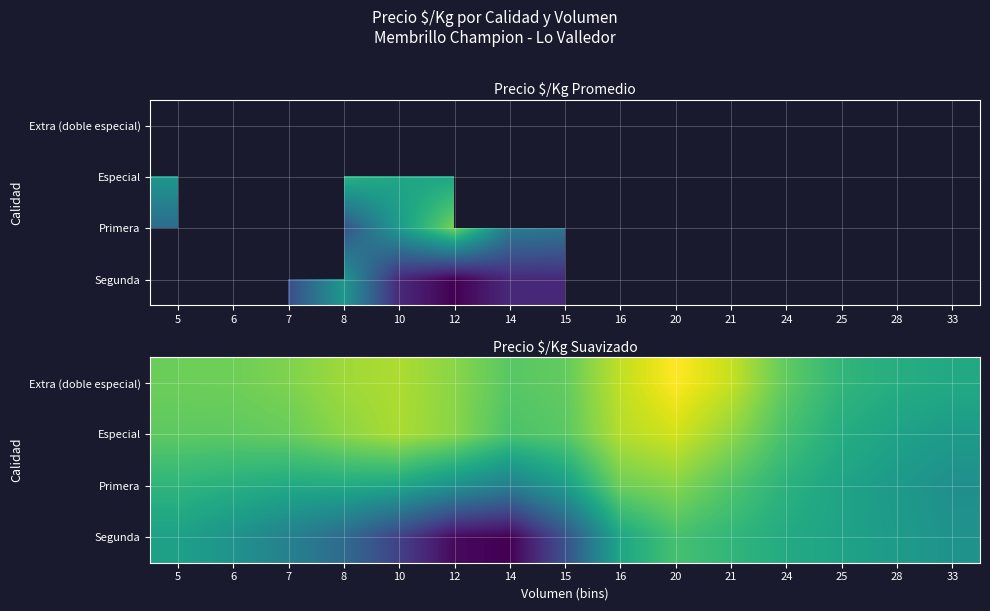

Which category has the lowest value across all series?

14